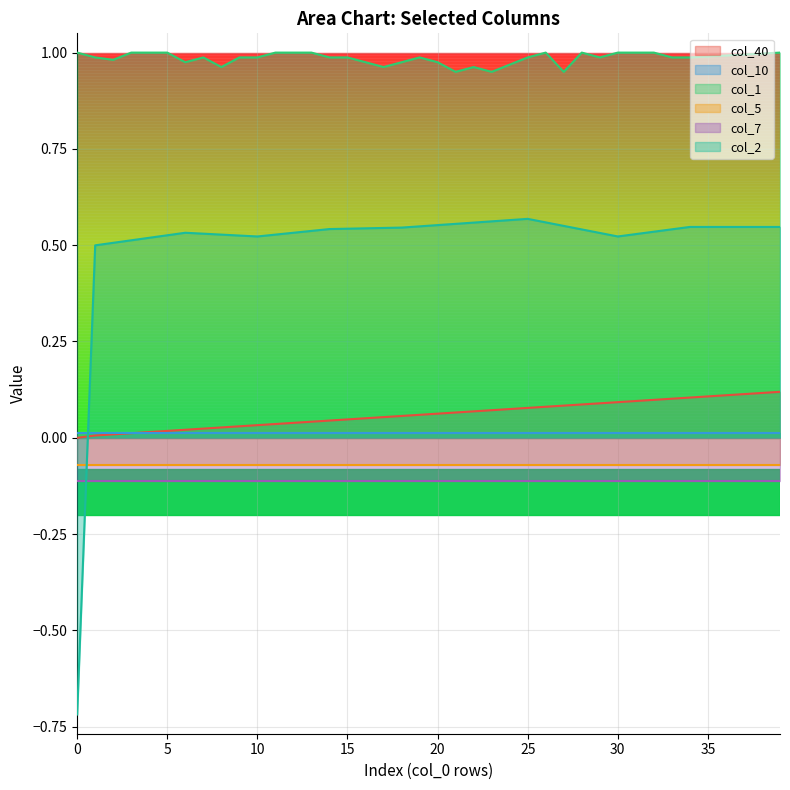

What is the approximate value of col_2 at 33?

0.5